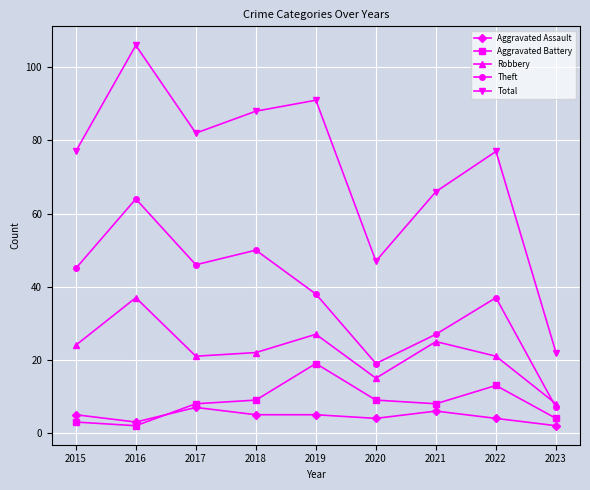

Read the Theft value at 2022, to the nearest 5.

35